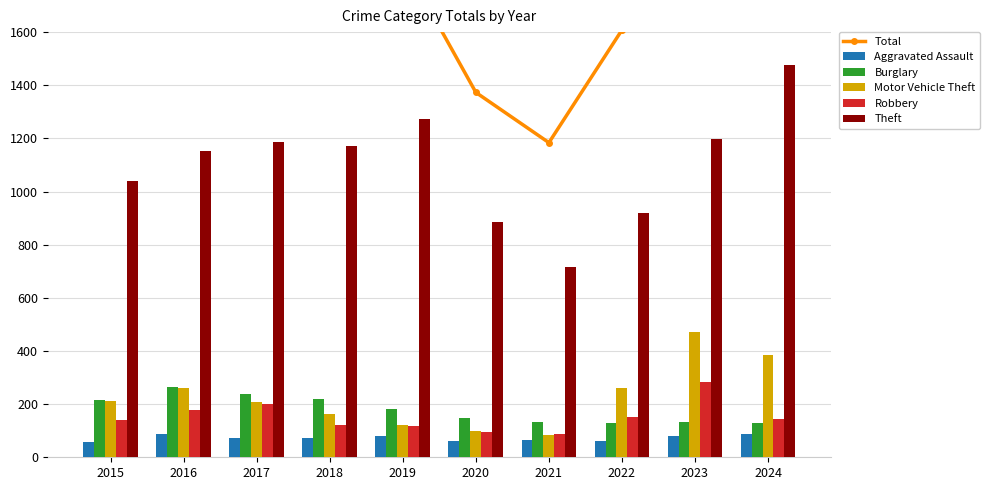

At which category is the sum across all series the highest?

2024